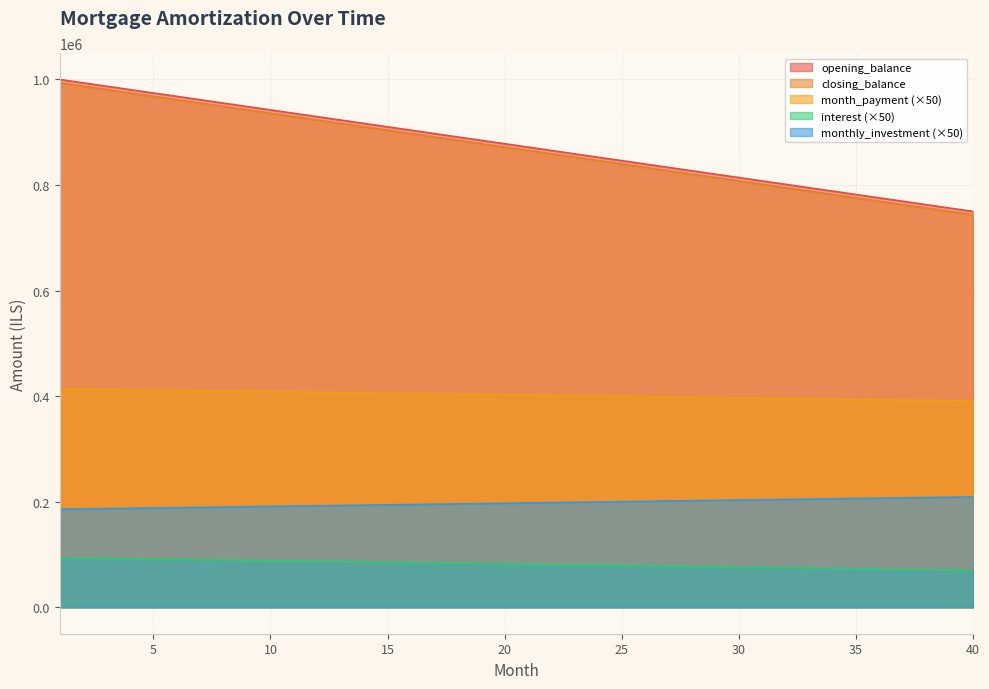

The value of opening_balance at 6 is 1466960.7. True or false?

False